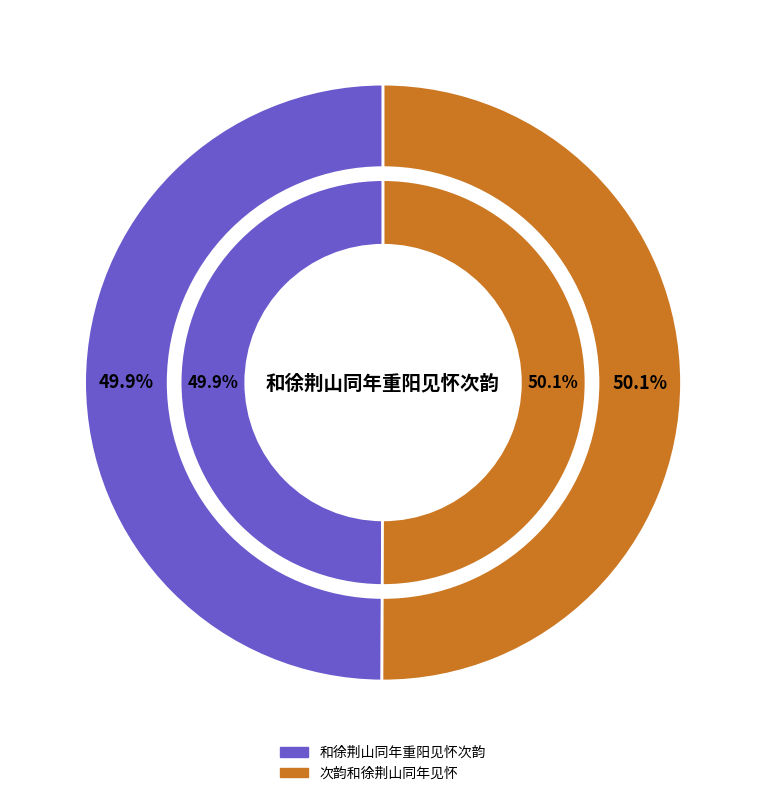

Which category accounts for the majority?

次韵和徐荆山同年见怀